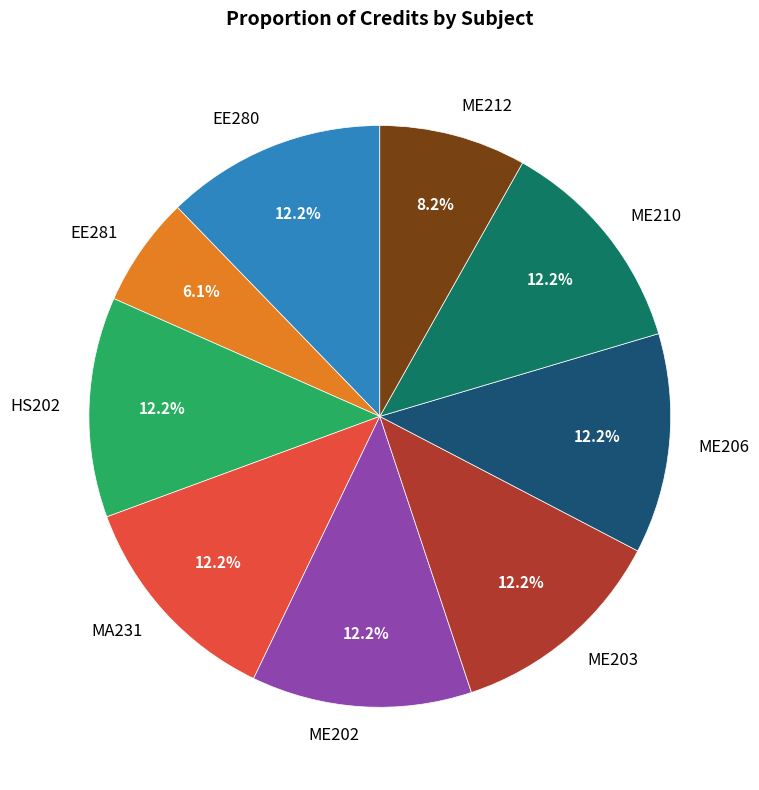

What portion of the pie excludes EE280?

87.8%